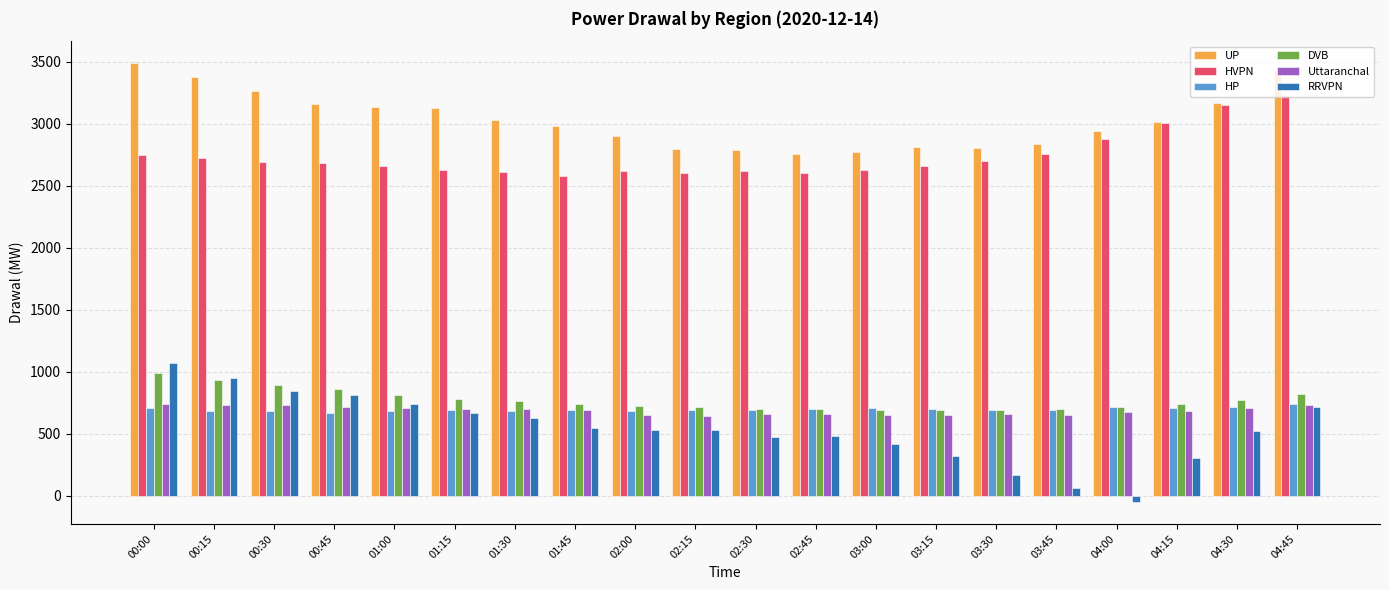

Is it true that HVPN equals 2876.1 at 04:00?

True